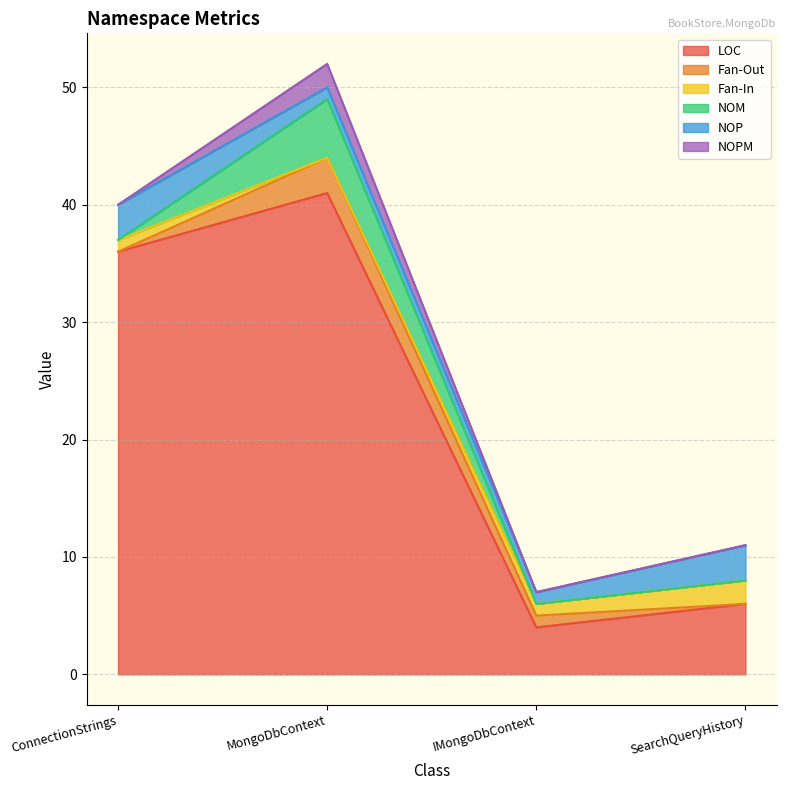

Reading left to right, what are all the values shown in this chart?

LOC: ConnectionStrings=36	MongoDbContext=41	IMongoDbContext=4	SearchQueryHistory=6
Fan-Out: ConnectionStrings=0	MongoDbContext=3	IMongoDbContext=1	SearchQueryHistory=0
Fan-In: ConnectionStrings=1	MongoDbContext=0	IMongoDbContext=1	SearchQueryHistory=2
NOM: ConnectionStrings=0	MongoDbContext=5	IMongoDbContext=0	SearchQueryHistory=0
NOP: ConnectionStrings=3	MongoDbContext=1	IMongoDbContext=1	SearchQueryHistory=3
NOPM: ConnectionStrings=0	MongoDbContext=2	IMongoDbContext=0	SearchQueryHistory=0